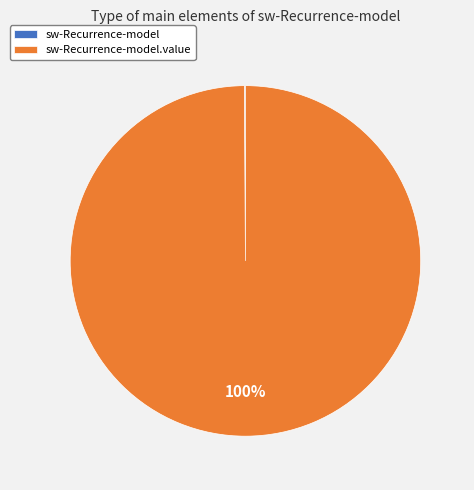

To the nearest percent, what is the difference between the largest and smallest slice percentages?

100%